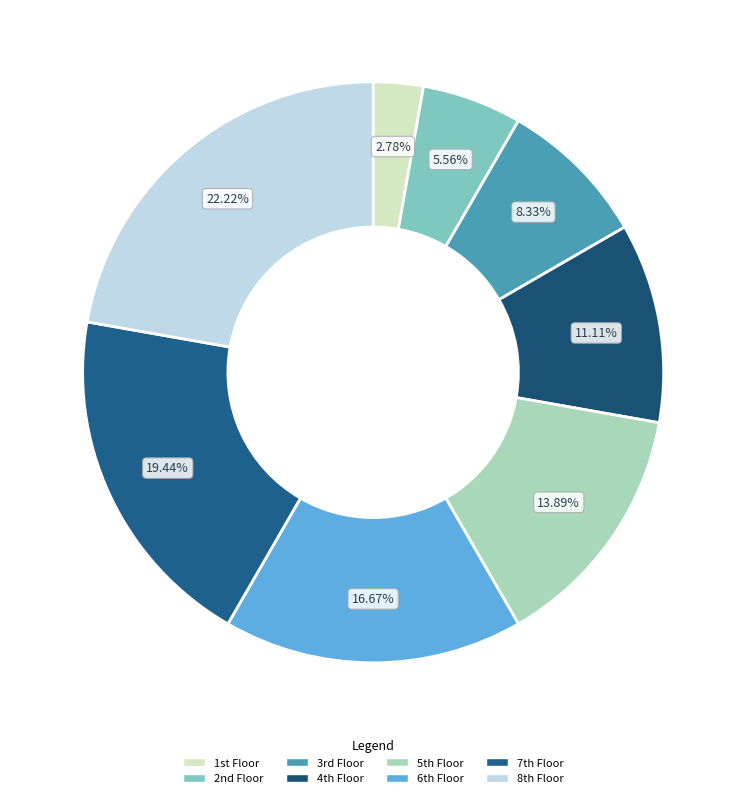

Which slice is the smallest?

1st Floor